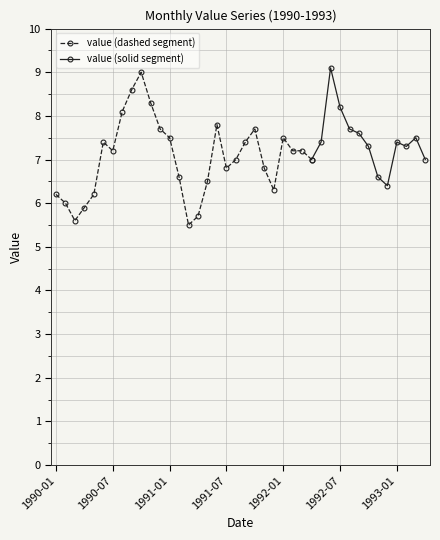

Does the chart display data point markers on the line(s)?

Yes